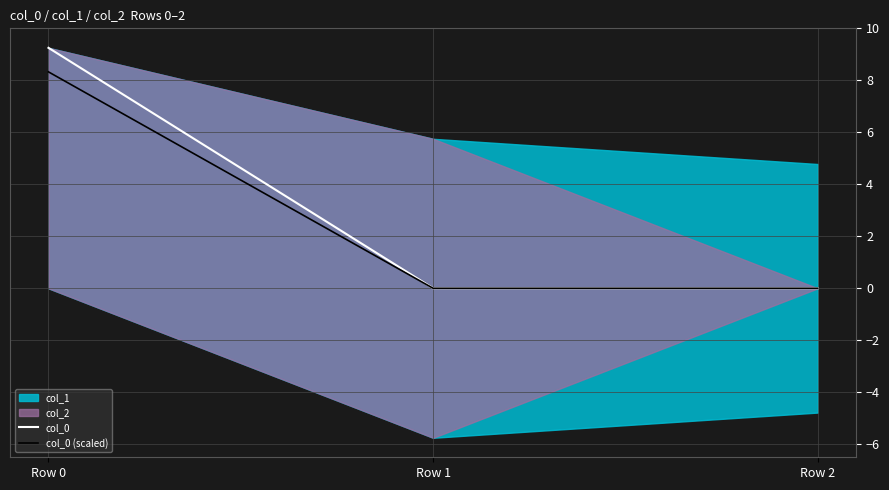

Which series has the widest spread of values?

col_0